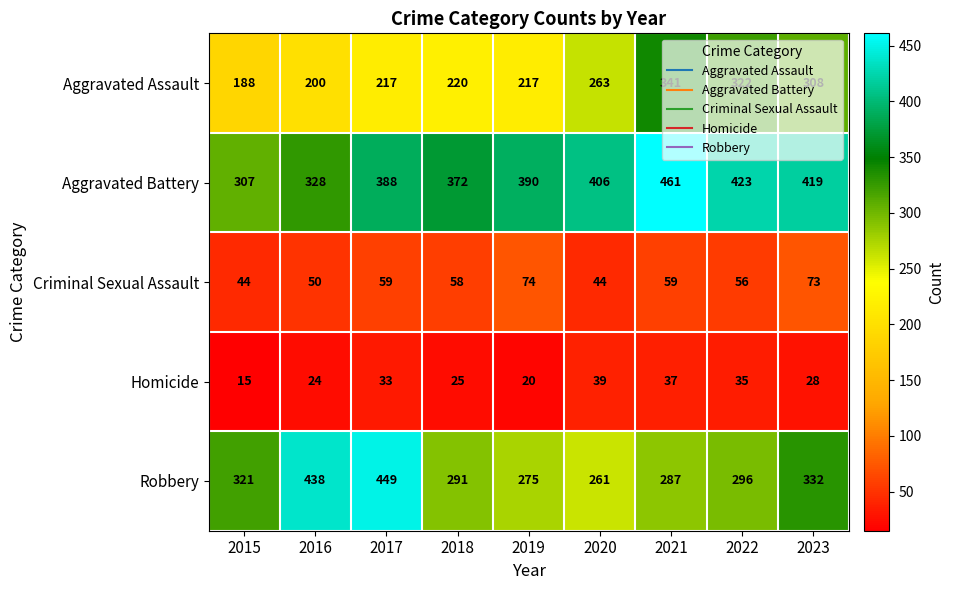

Which series has the largest total across all categories?

Aggravated Battery